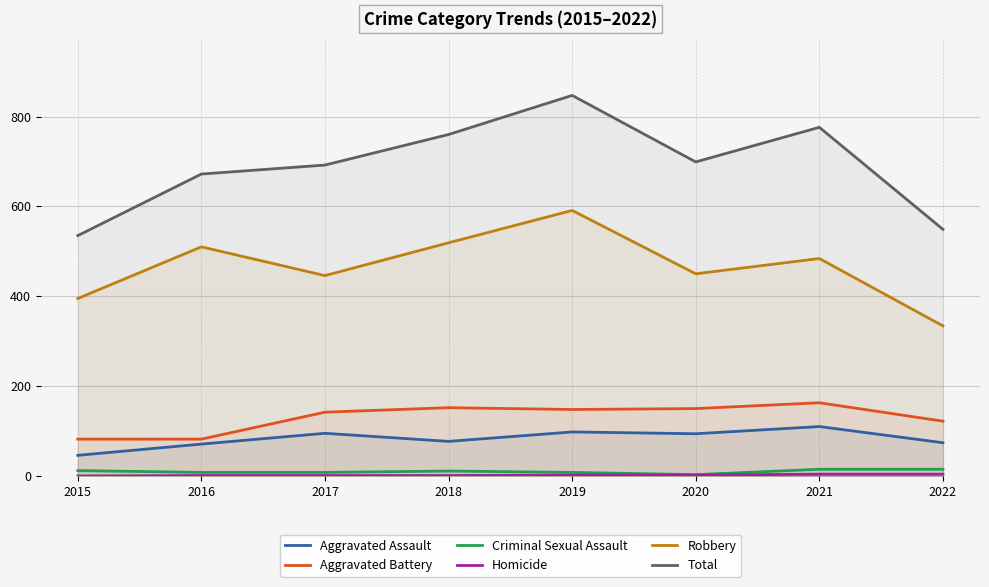

Does the chart display data point markers on the line(s)?

No